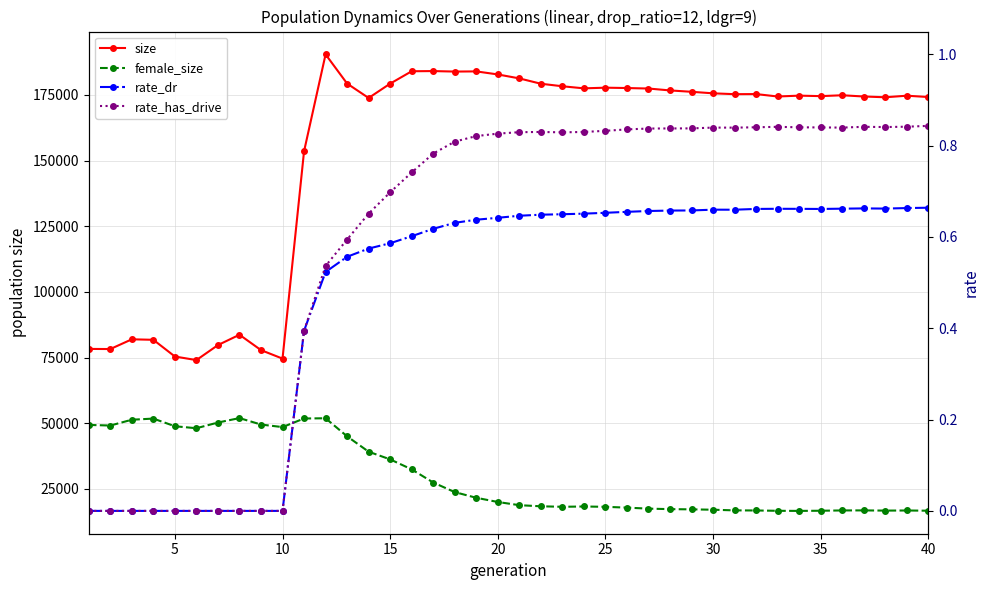

How many lines are shown in the chart?

4